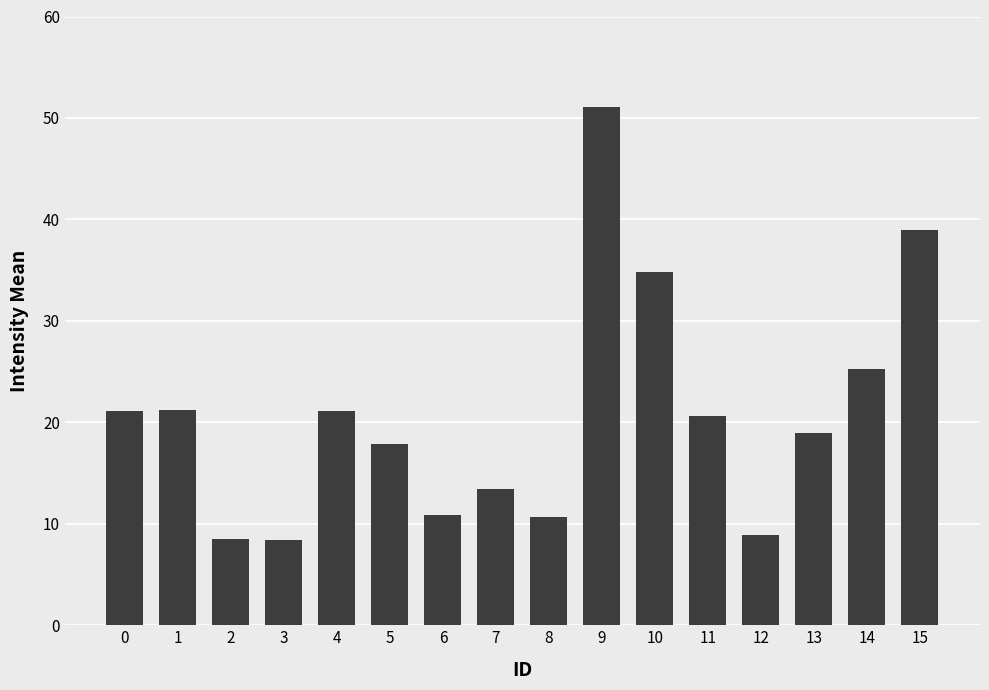

What is the sum of the values at 13 and 11?

39.6